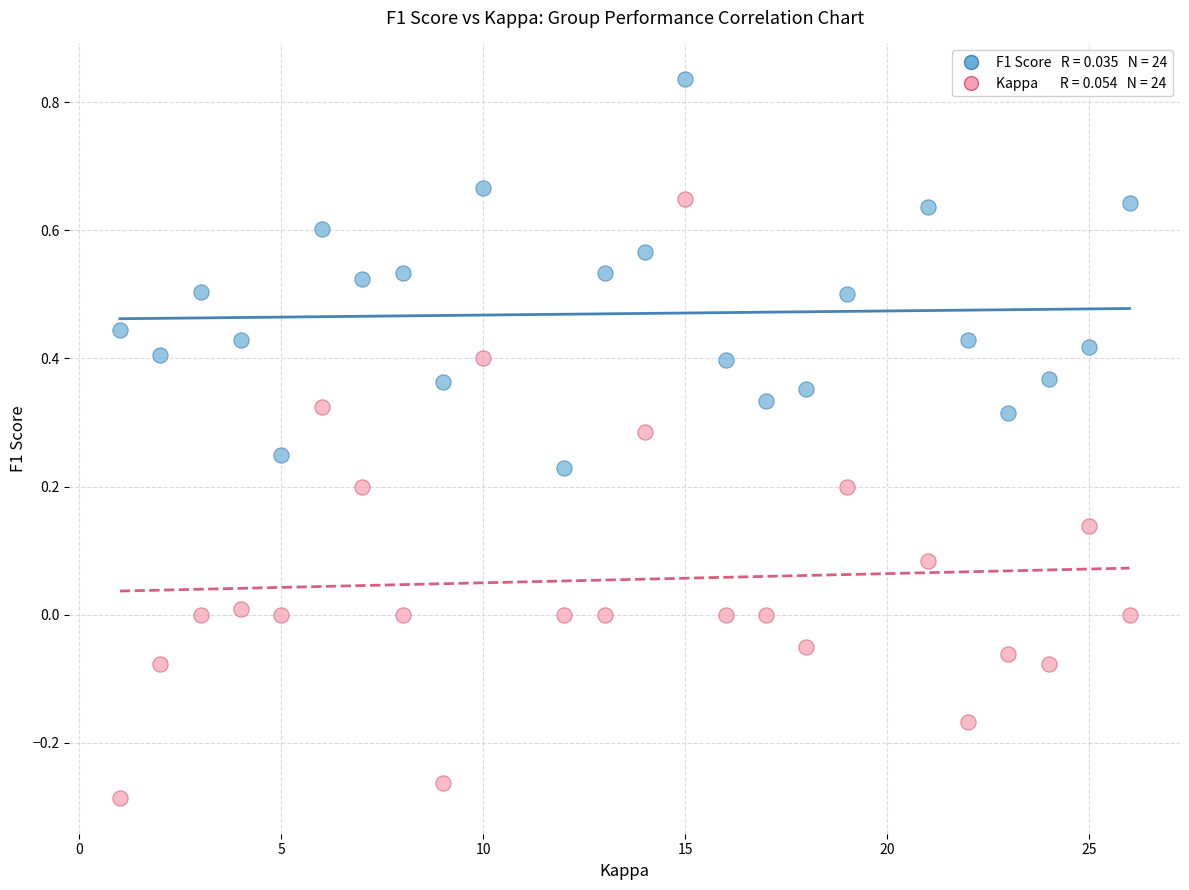

Across all data points, what is the range of Y values (max minus min)?

1.1